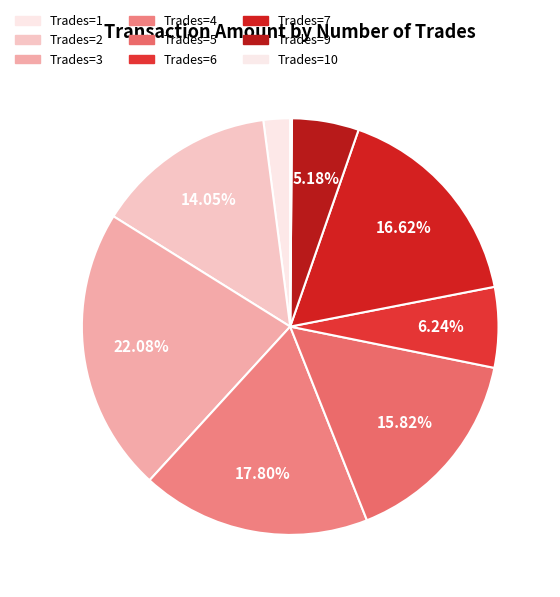

Is there any slice that represents more than half of the pie?

No